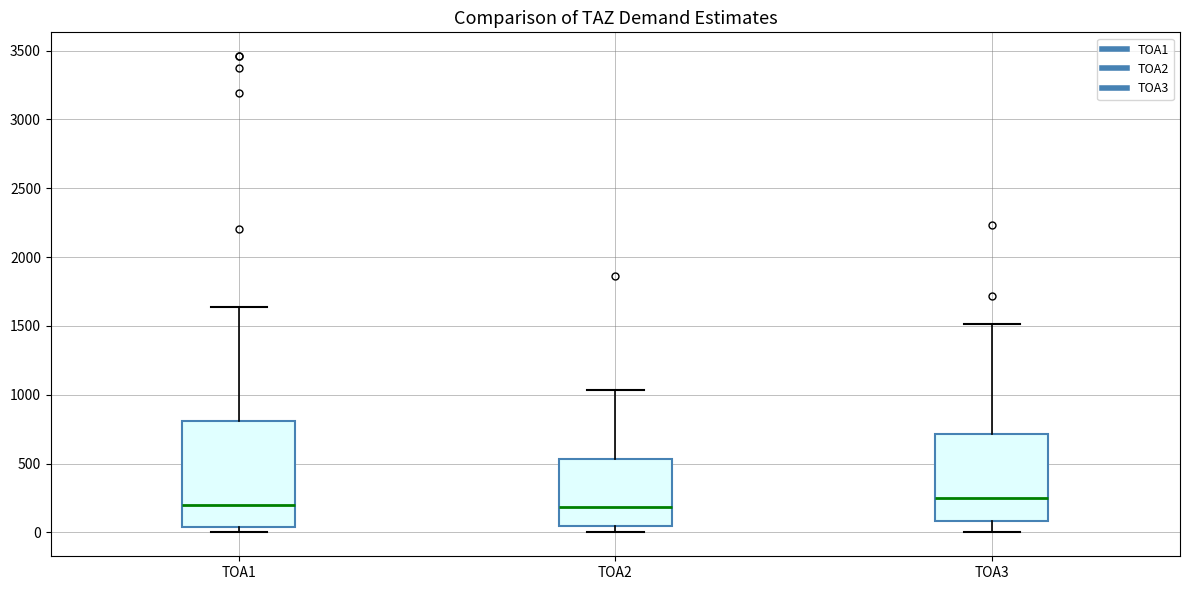

Reading left to right, transcribe this box plot: for each box, give where its median line is, the range the box spans, and where its two whiskers end, as read against the y-axis. The values are not printed on the chart, so give them approximately, as read against the axis.

TOA1: median 200, box 50 to 800, whiskers 0 to 1650
TOA2: median 200, box 50 to 550, whiskers 0 to 1050
TOA3: median 250, box 100 to 700, whiskers 0 to 1500